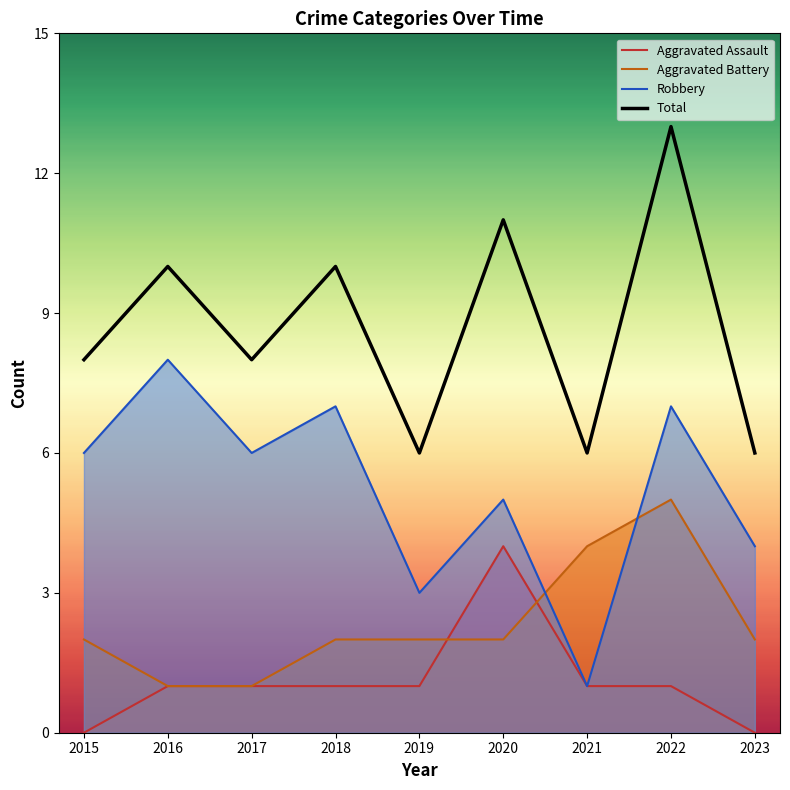

Which series changed the most between 2019 and 2020?

Total